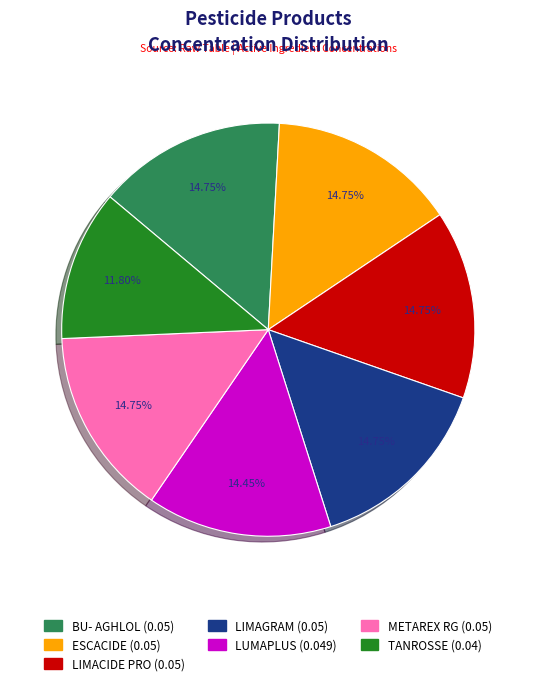

To the nearest percent, what is the difference between the LIMACIDE PRO and TANROSSE slice percentages?

3%